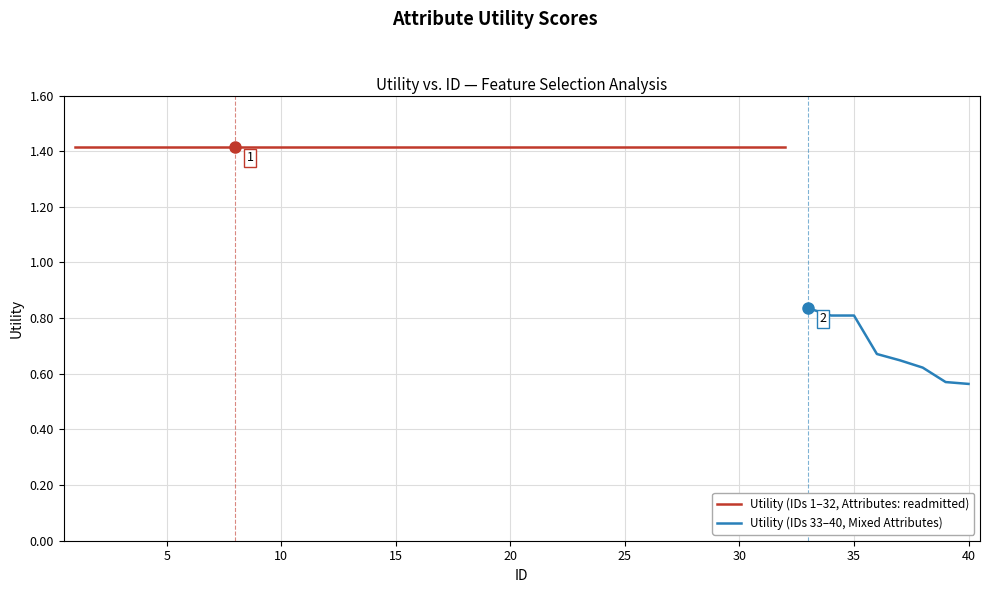

List the labels in order of value, smallest first.

40, 39, 38, 37, 36, 34, 35, 33, 1, 2, 3, 4, 5, 6, 7, 8, 9, 10, 11, 12, 13, 14, 15, 16, 17, 18, 19, 20, 21, 22, 23, 24, 25, 26, 27, 28, 29, 30, 31, 32